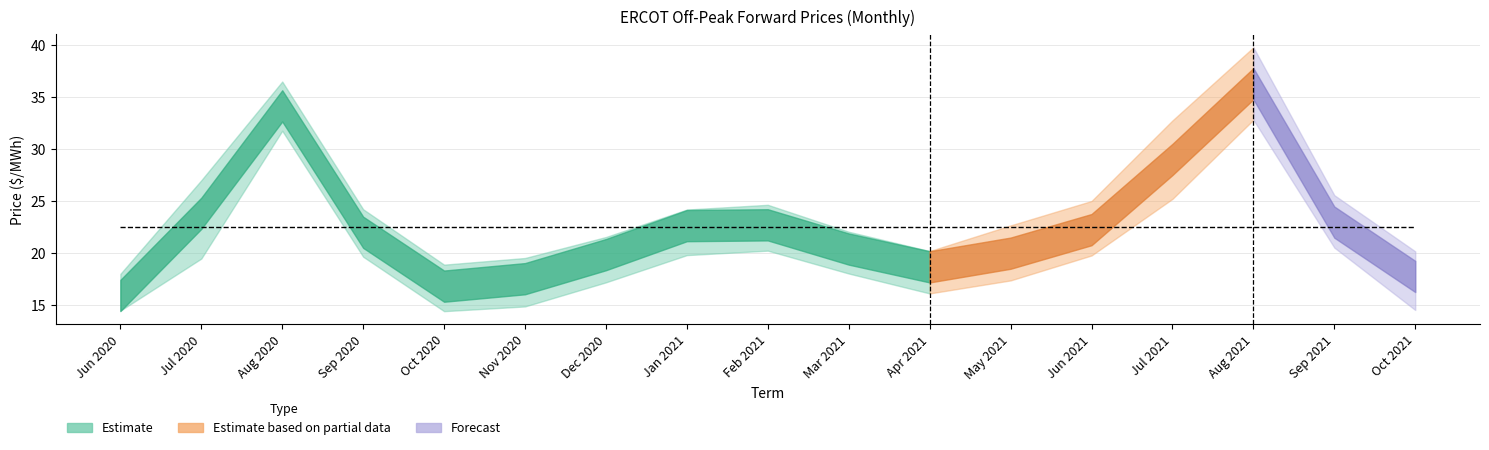

Is it true that AEN equals 26.0 at Apr 2021?

False